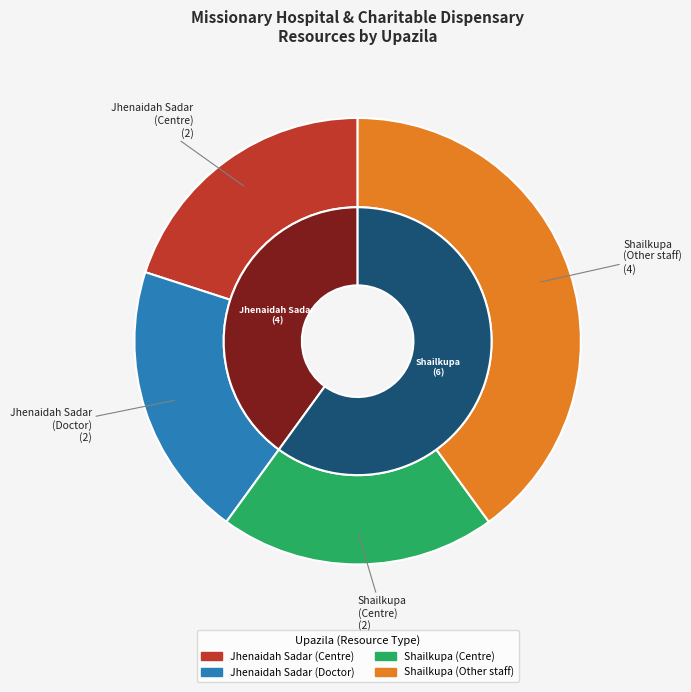

What is the largest slice in the pie chart?

Shailkupa